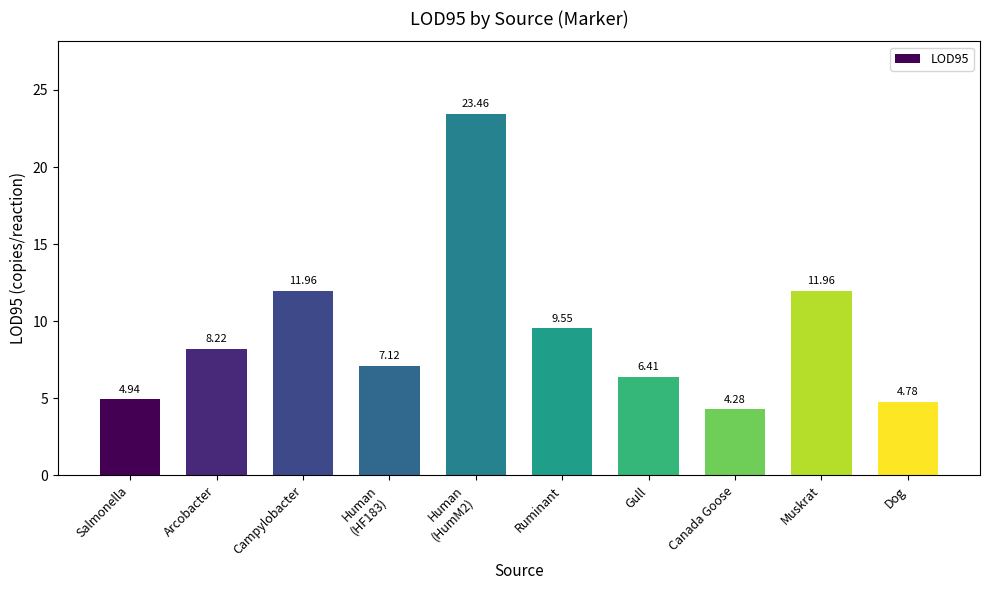

True or false: the data shows 6.5 at Campylobacter.

False